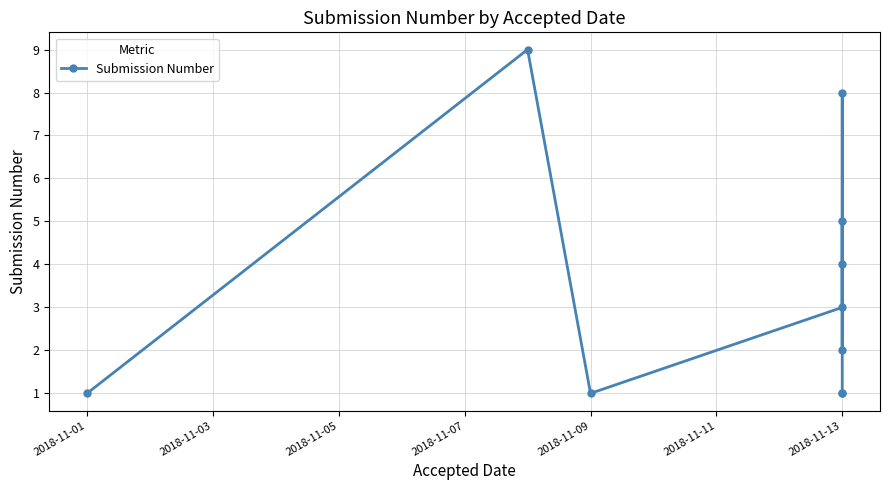

How many interior local valleys (lower than both neighbors) does the data have?

2